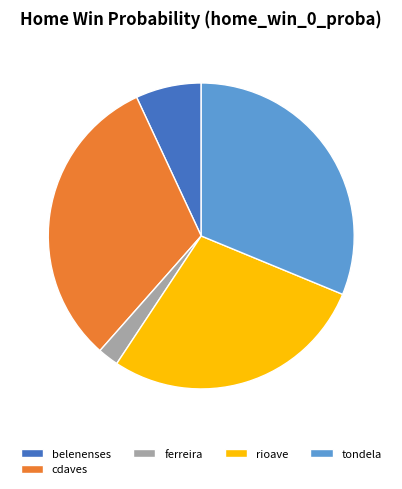

True or false: tondela accounts for 31% of the total.

True